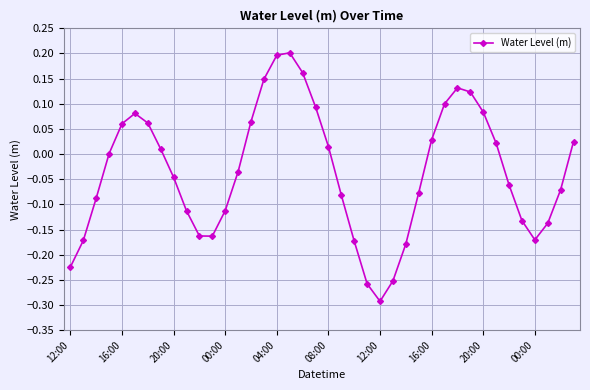

How many interior local peaks (higher than both neighbors) does the data have?

3